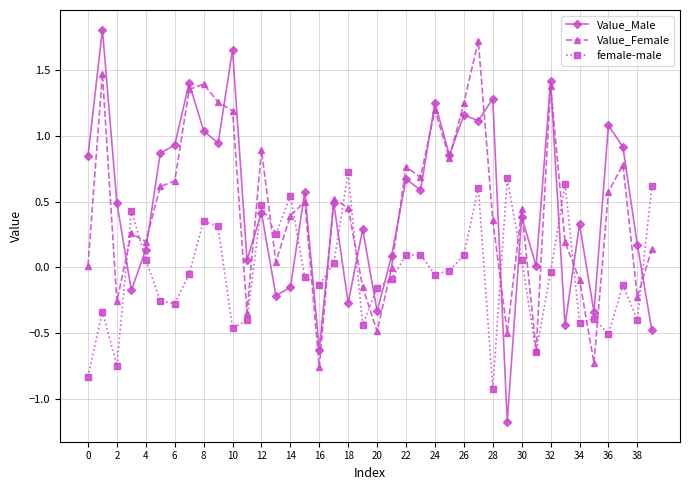

Which series has the largest range (max minus min)?

Value_Male